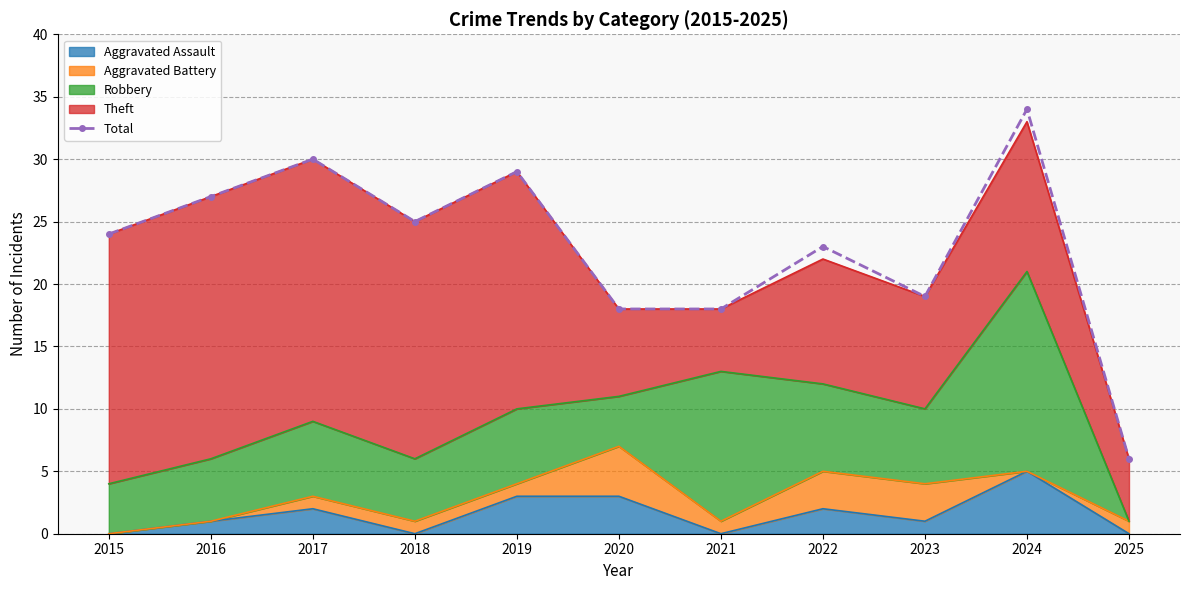

True or false: the data shows 60 at 2024.

False